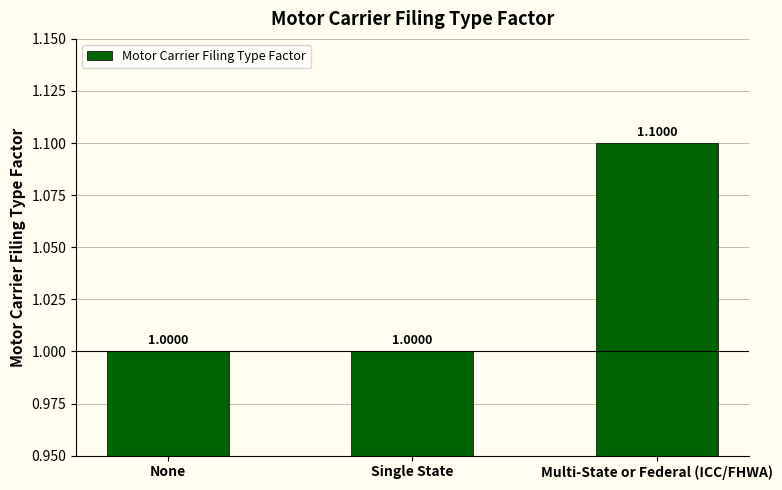

What is the change in value from Single State to Multi-State or Federal (ICC/FHWA)?

+0.1